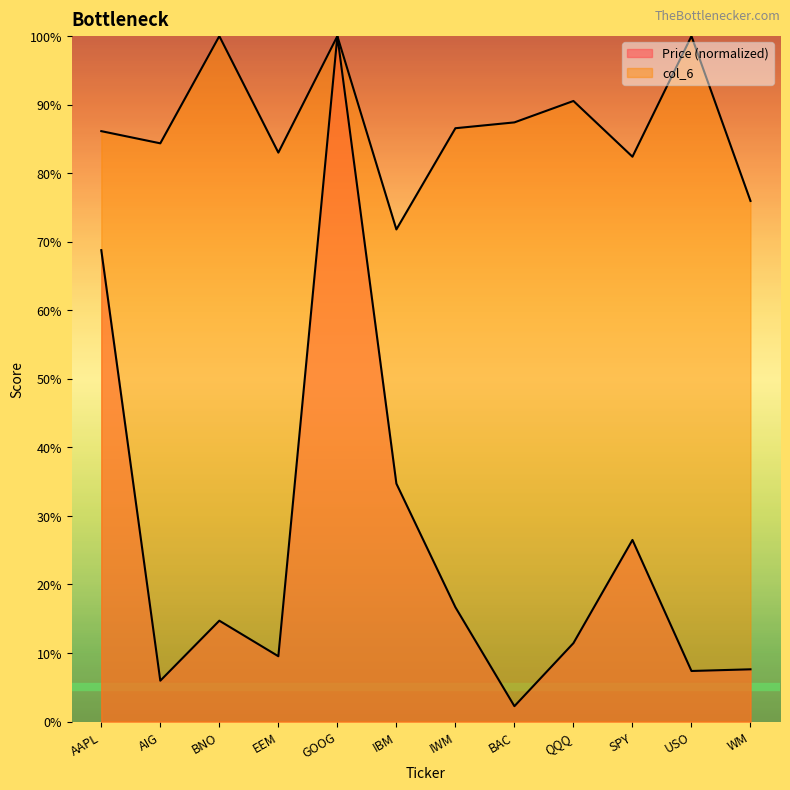

Reading right to left, transcribe all the data shown in this chart.

Price: WM=0.1	USO=0.1	SPY=0.3	QQQ=0.1	BAC=0.0	IWM=0.2	IBM=0.3	GOOG=1.0	EEM=0.1	BNO=0.1	AIG=0.1	AAPL=0.7
col_6: WM=0.8	USO=1.0	SPY=0.8	QQQ=0.9	BAC=0.9	IWM=0.9	IBM=0.7	GOOG=1.0	EEM=0.8	BNO=1.0	AIG=0.8	AAPL=0.9